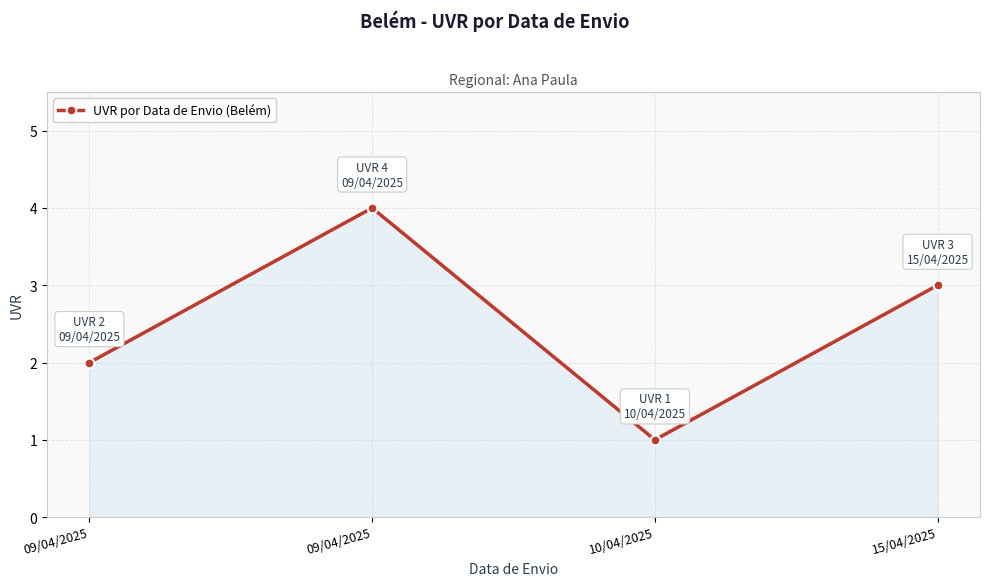

What is the label of the 2nd point from the right?

10/04/2025